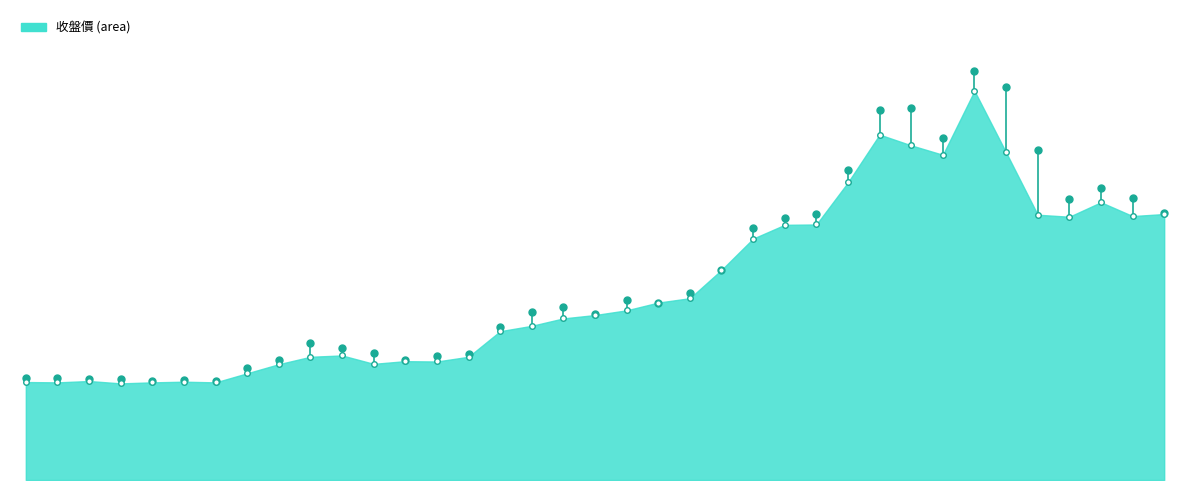

At how many categories does at least one series exceed 17?

29